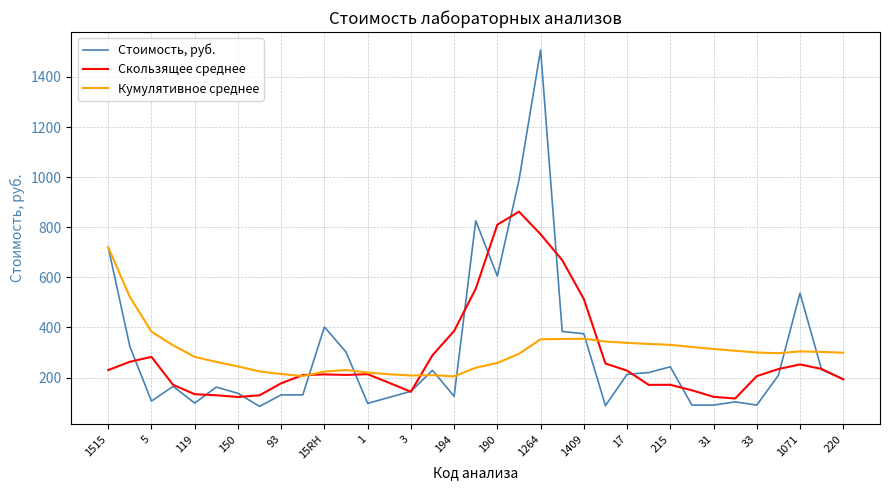

Which series has the widest spread of values?

Стоимость, руб.